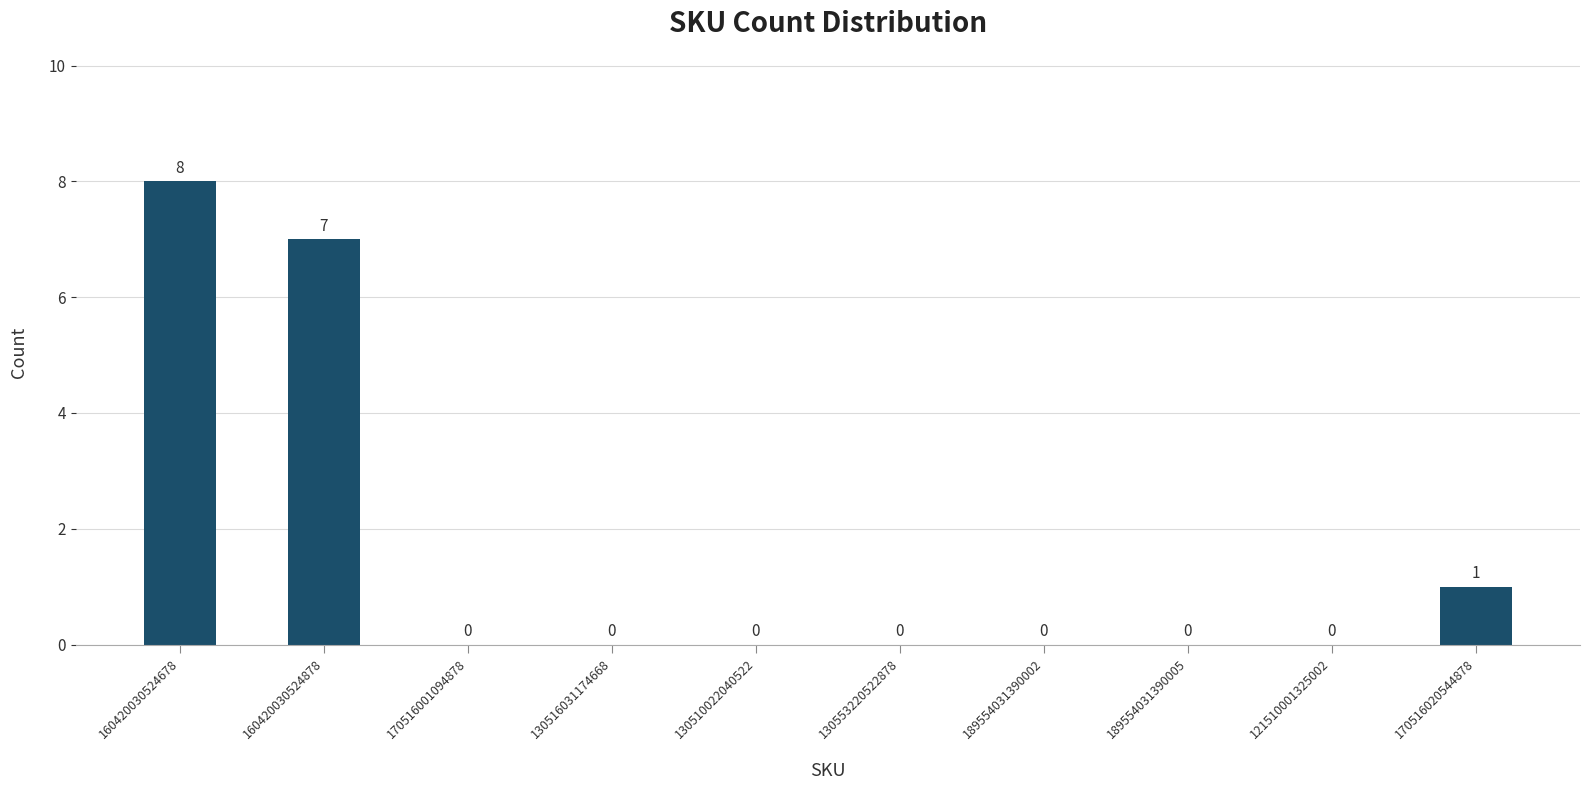

What is the sum of the values at 189554031390002 and 170516020544878?

1